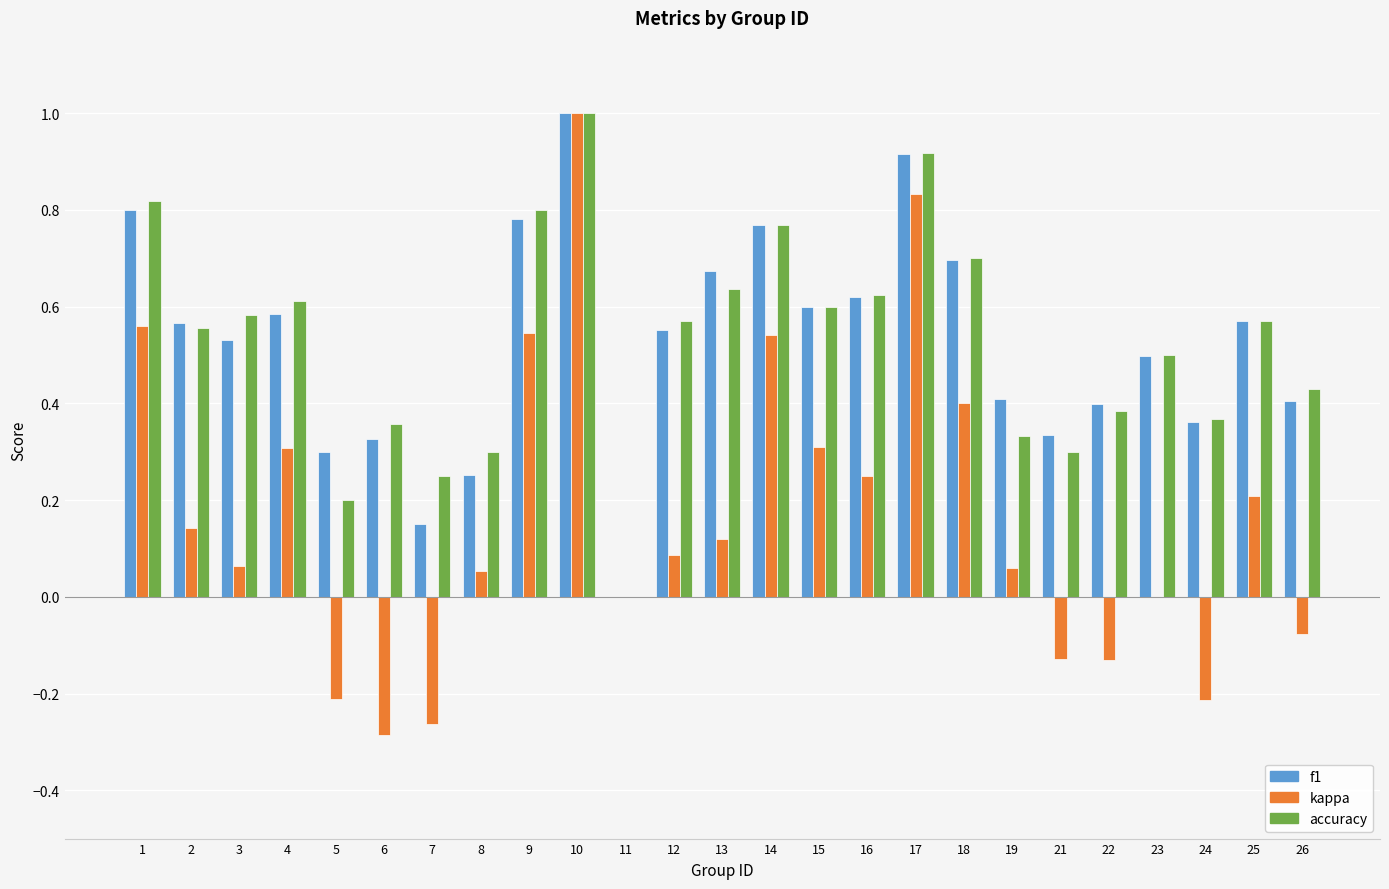

Is the value of f1 at 18 greater than the value of kappa at 13?

Yes